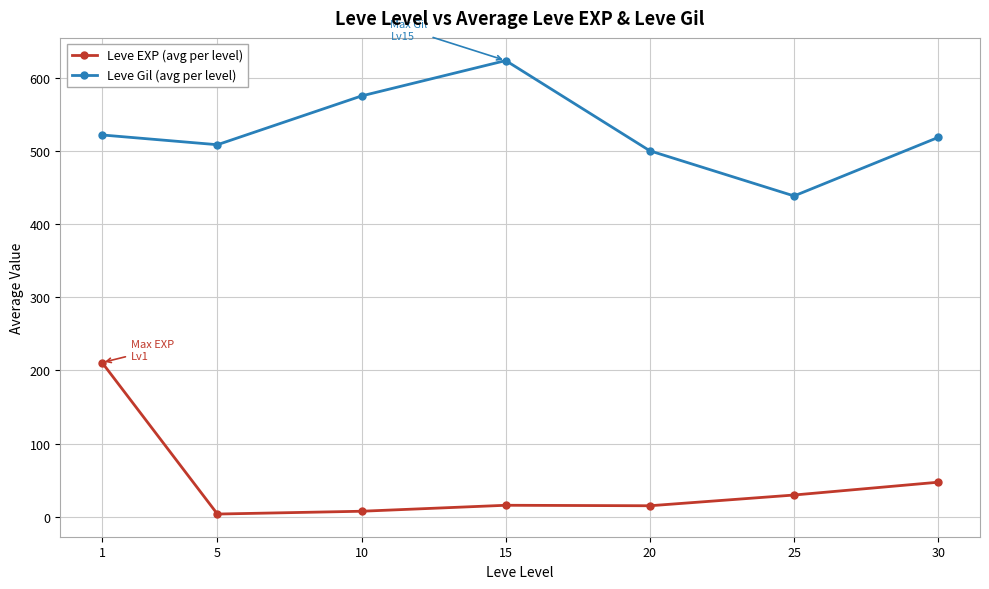

True or false: Leve EXP (avg per level) and Leve Gil (avg per level) cross at least once.

False